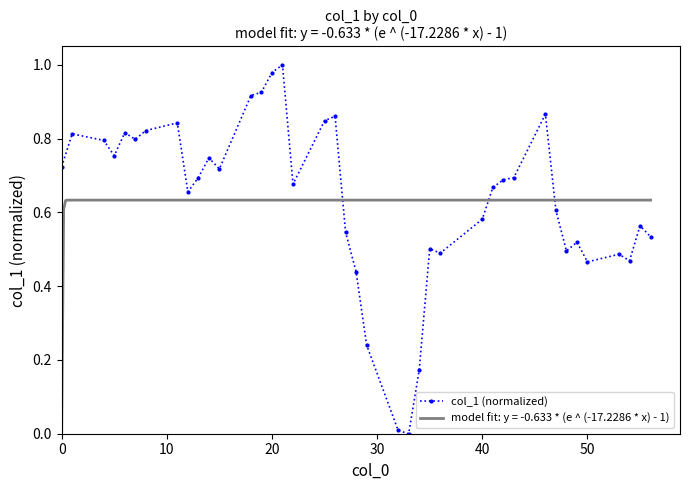

True or false: col_1 (normalized) has more than 2 points higher than both neighbors.

True